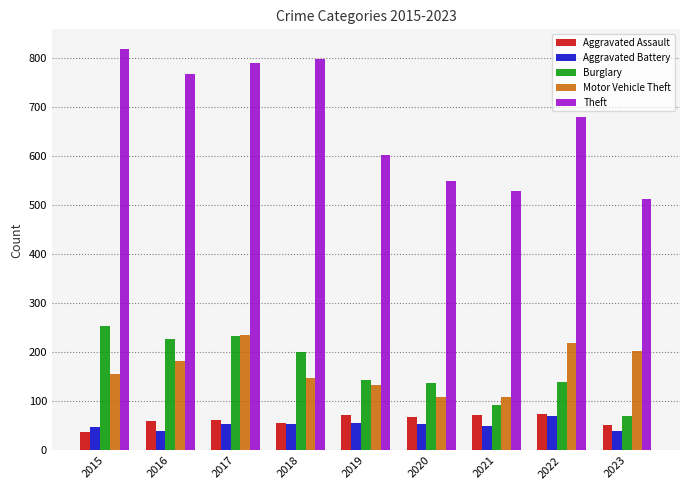

What is the sum of all Theft values?

6051